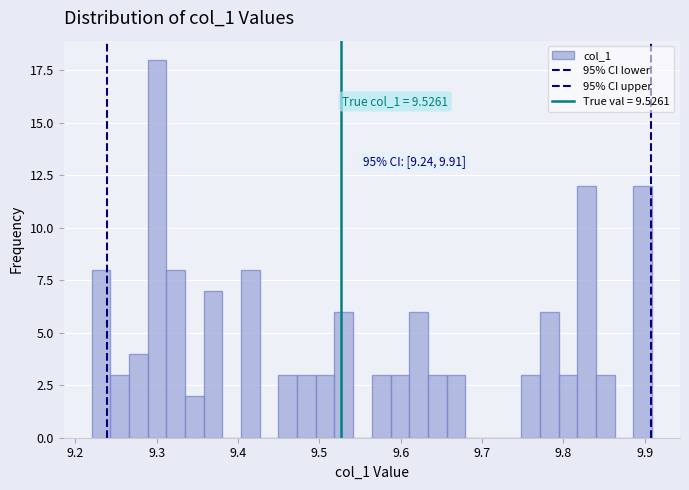

Around what value on the x-axis is the tallest bar? Give the approximate position of its centre, as read against the axis.

9.30